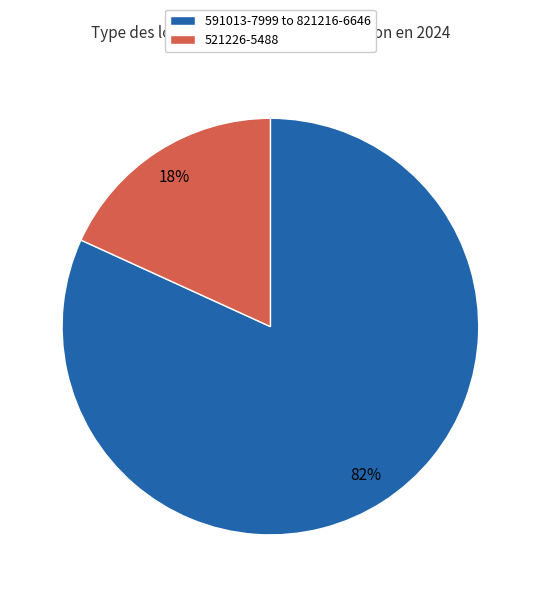

Do 521226-5488 and 591013-7999 to 821216-6646 together represent more than half of the pie?

Yes